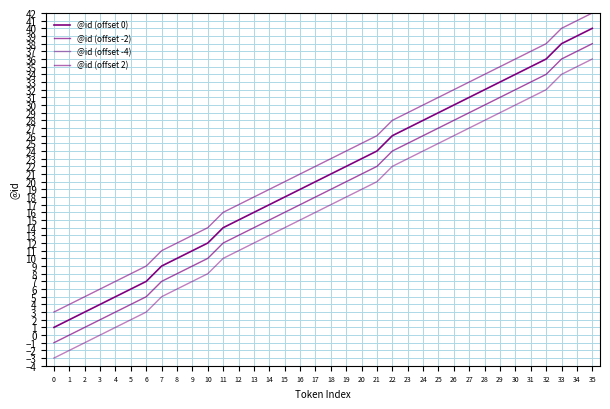

Does the chart display data point markers on the line(s)?

No